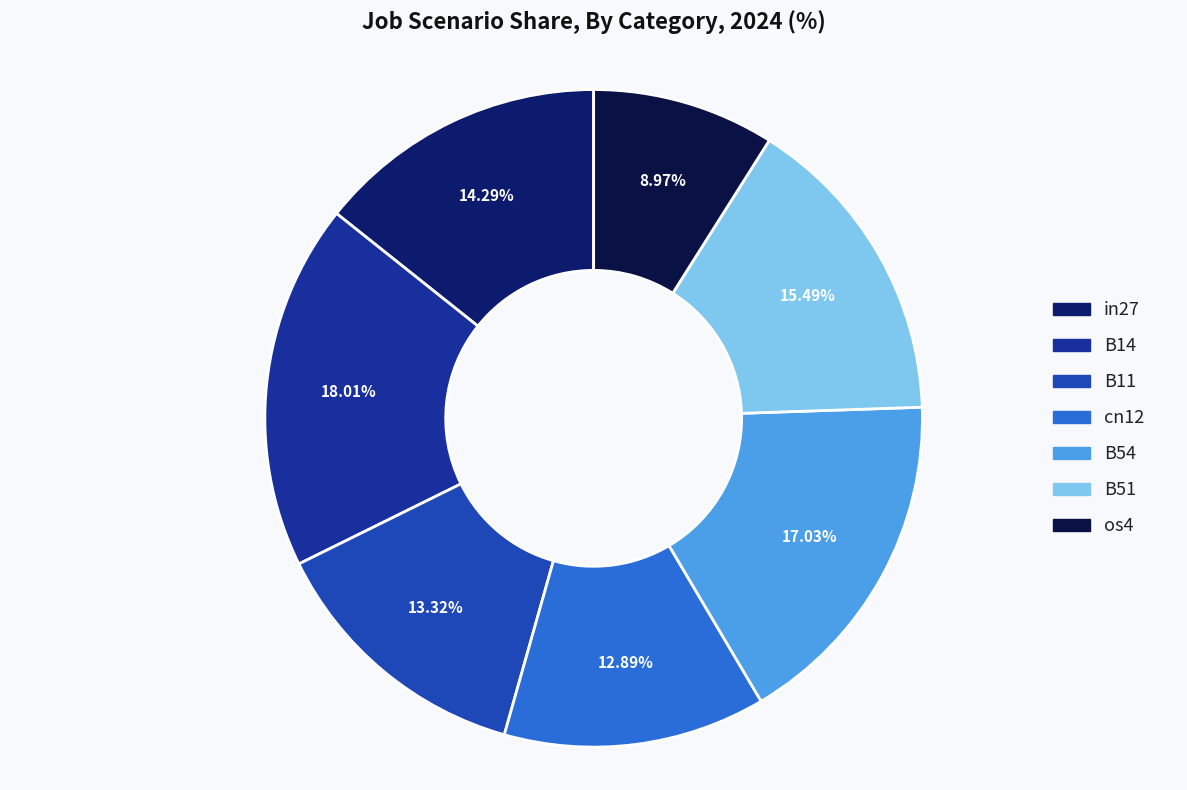

Between B11 and os4, which is larger?

B11